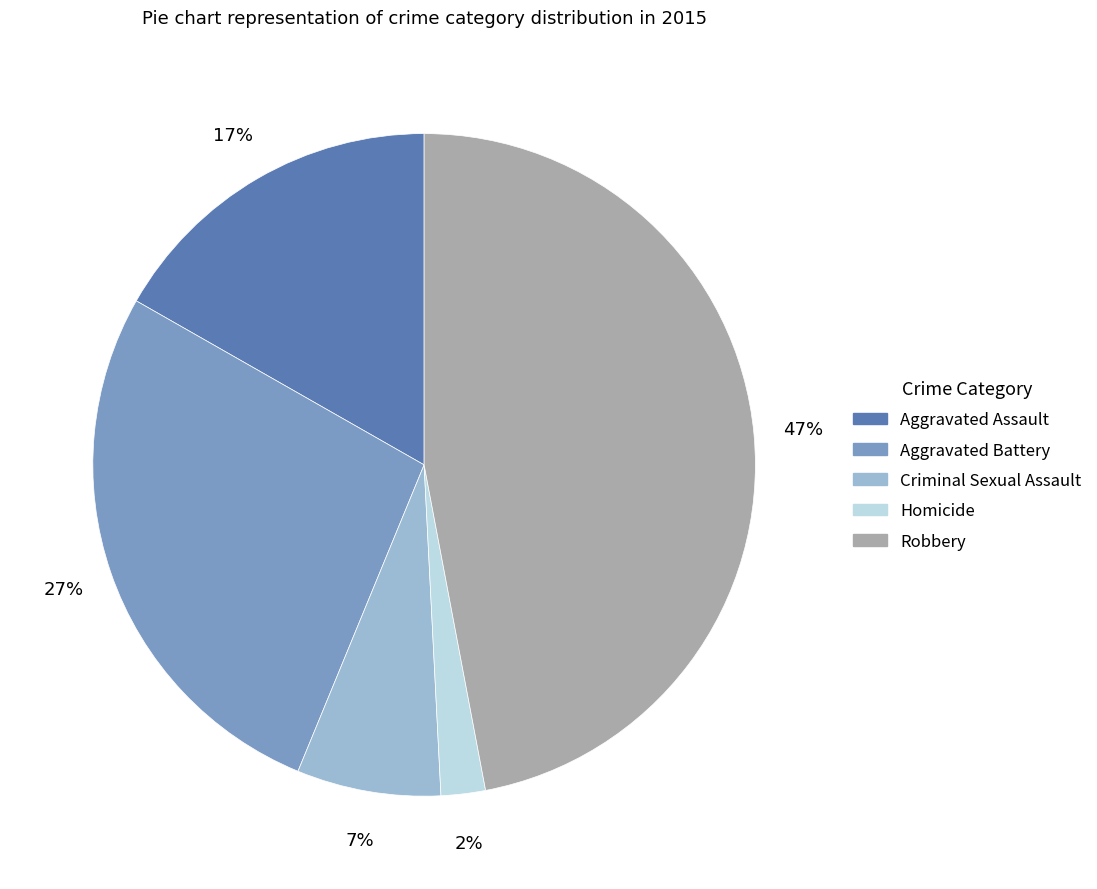

Rank the categories by value from highest to lowest.

Robbery, Aggravated Battery, Aggravated Assault, Criminal Sexual Assault, Homicide